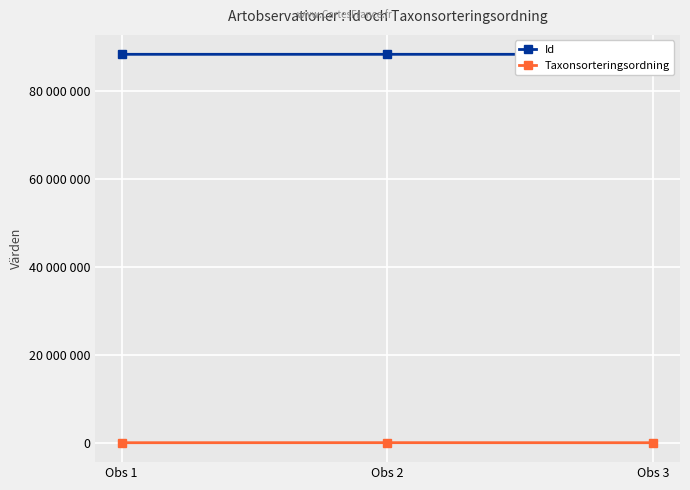

How many data points does each series have?

3